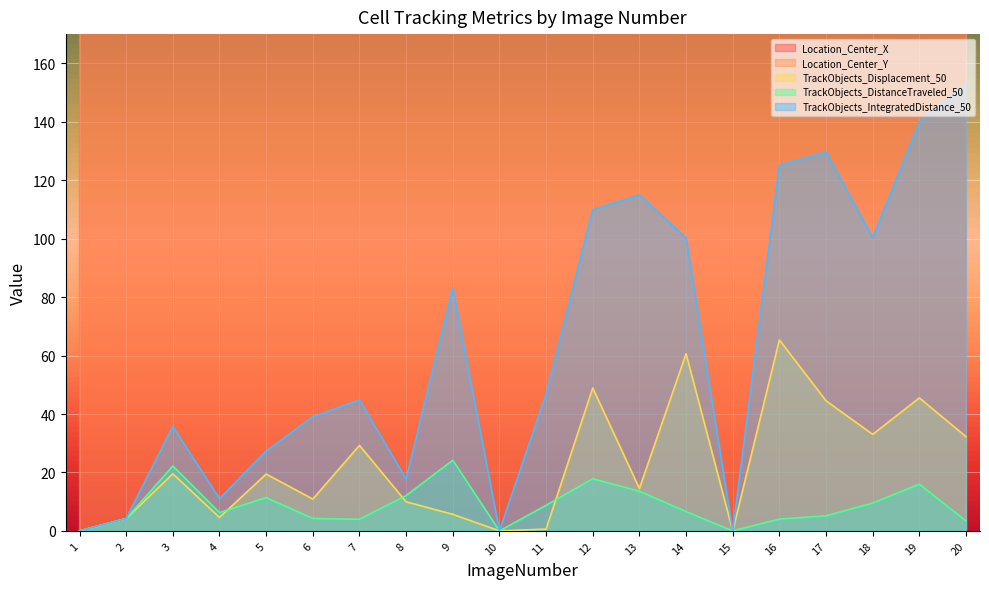

Where does the Location_Center_Y series first go above 889?

1